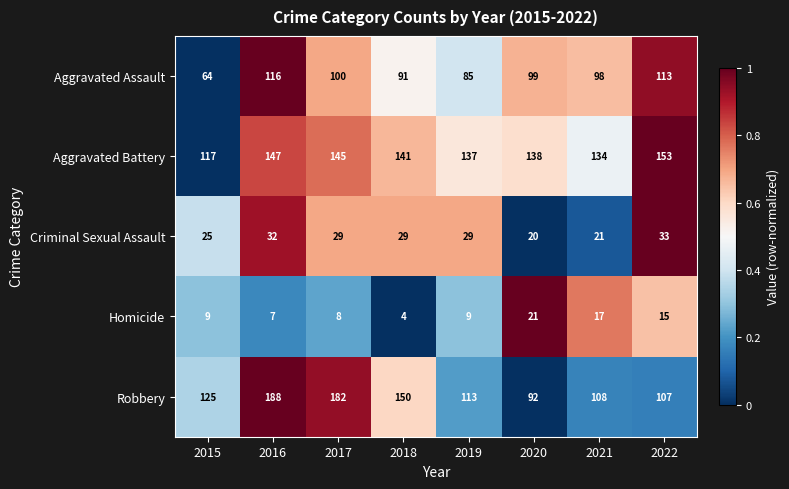

How many data points in Homicide are less than 9?

3